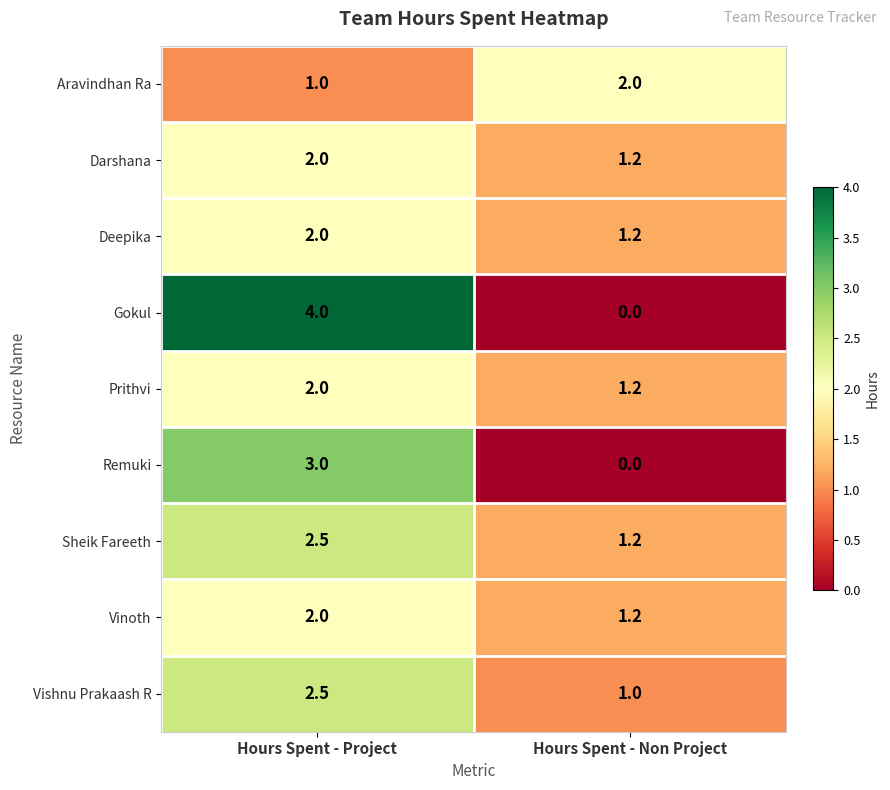

At which category does the chart reach its peak across all series?

Hours Spent - Project